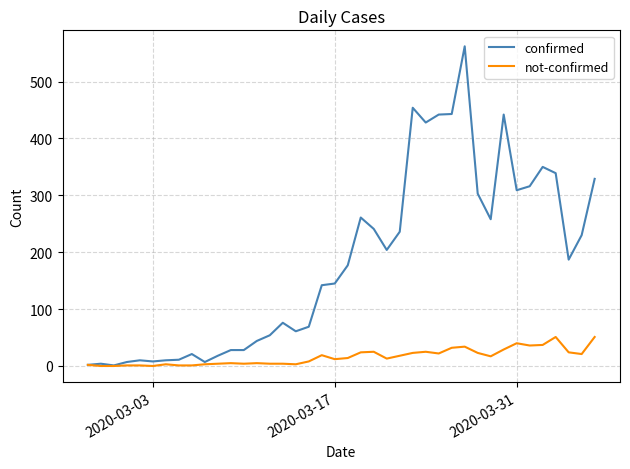

What is the greatest value displayed?

562